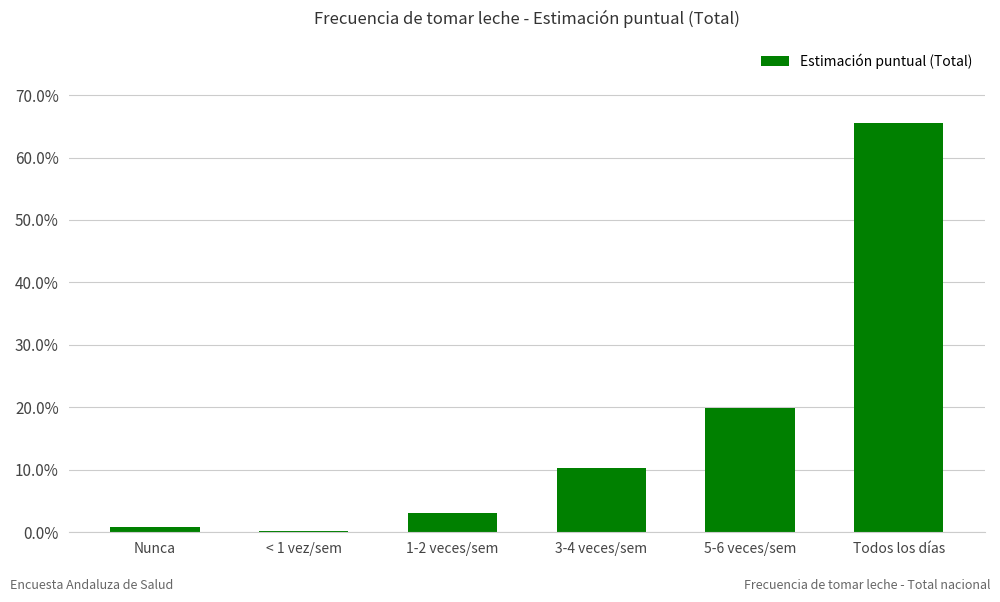

What is the difference between the values at Todos los días and 3-4 veces/sem?

0.6